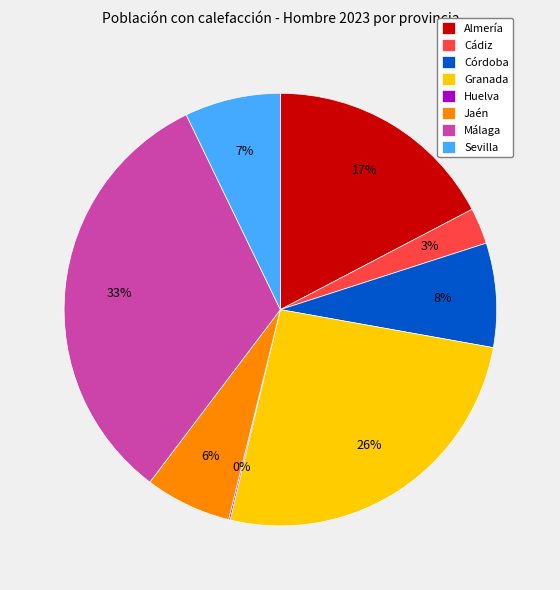

To the nearest percent, what percentage of the pie is Sevilla?

7%